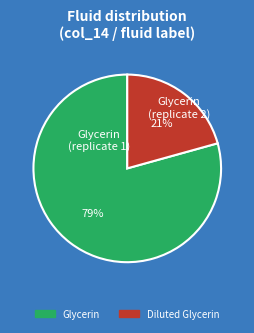

Is the sum of Glycerin and Diluted Glycerin greater than half?

Yes